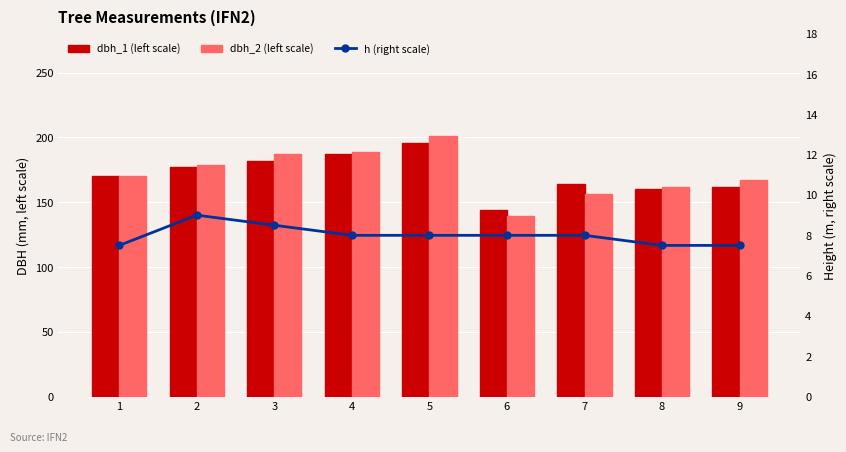

At which category does the chart reach its peak across all series?

5